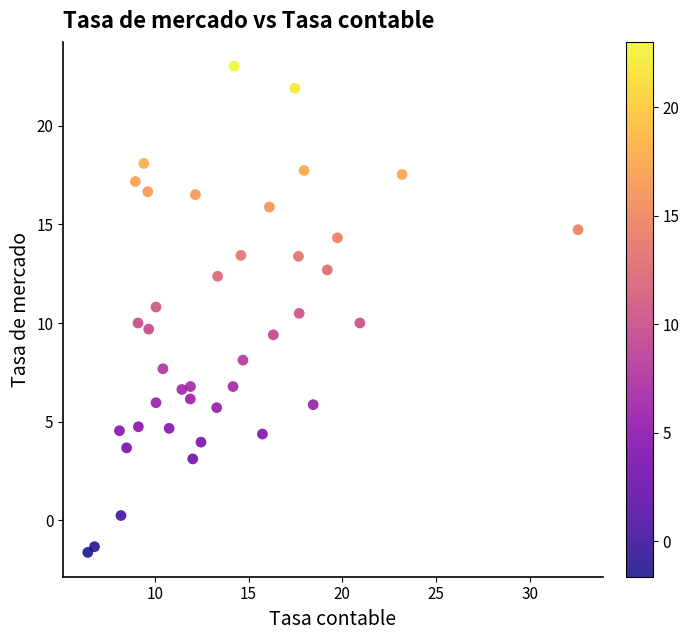

What is the range of X values (max minus min)?

26.2